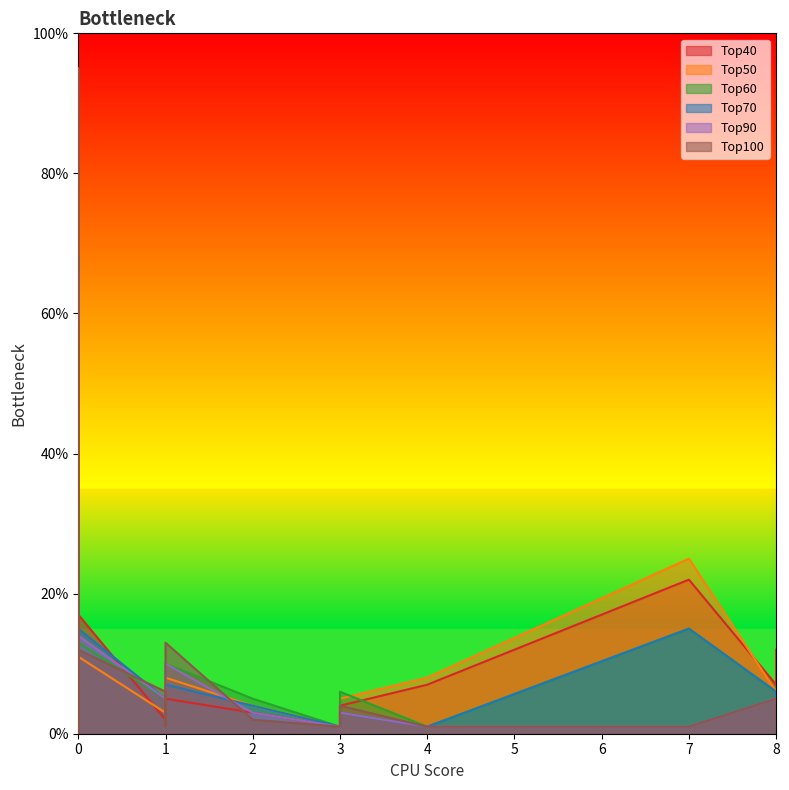

True or false: Top40 has a value of 20 at 3.

False